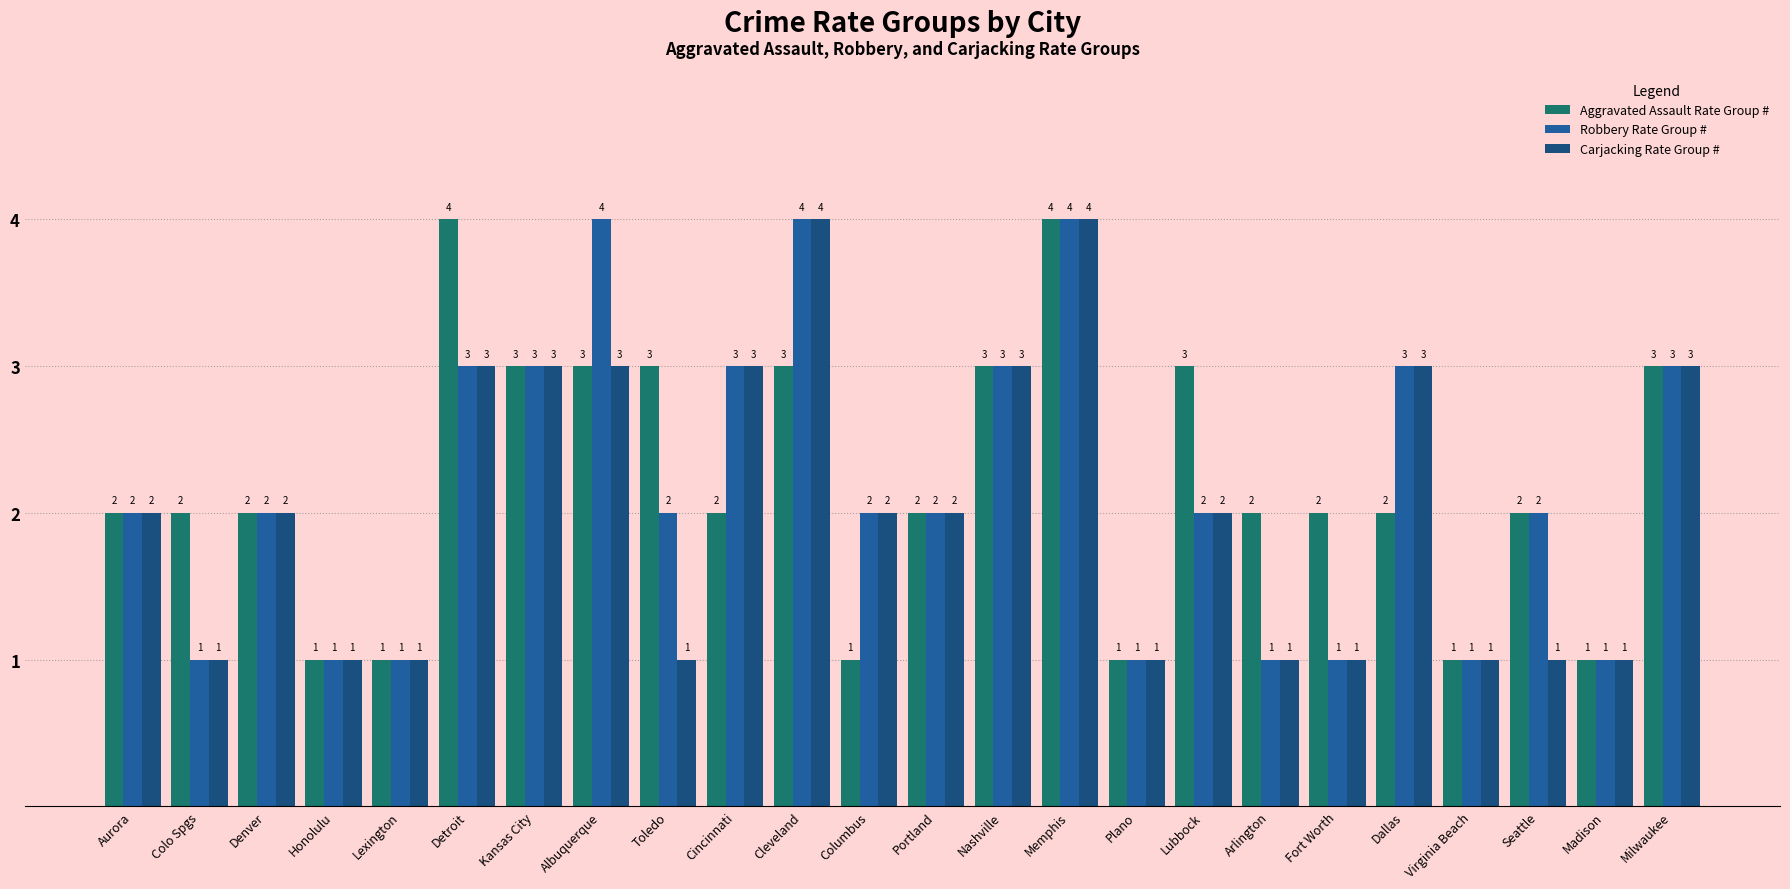

What position from the right is Fort Worth?

6